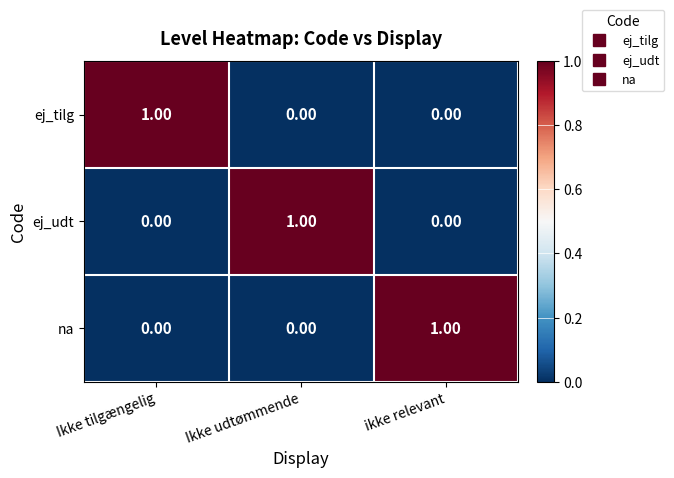

At how many categories does at least one series exceed 0?

3